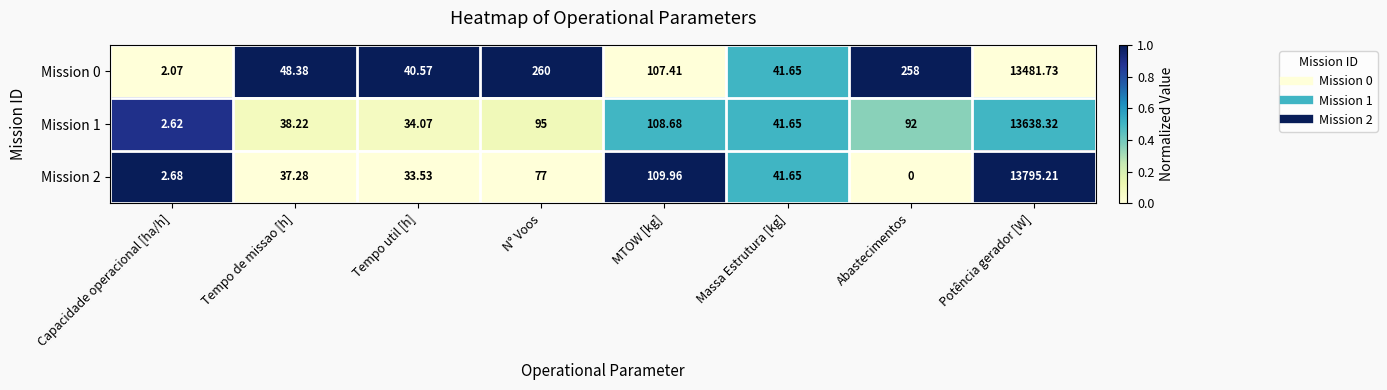

At which category is the sum across all series the highest?

Potência gerador [W]